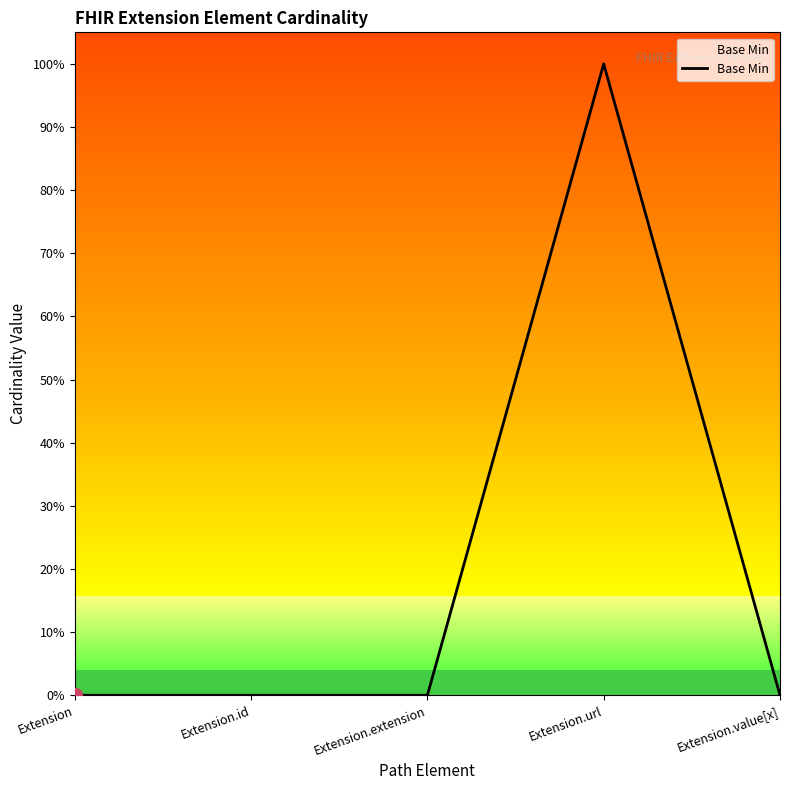

List the labels in order of value, smallest first.

Extension, Extension.id, Extension.extension, Extension.value[x], Extension.url